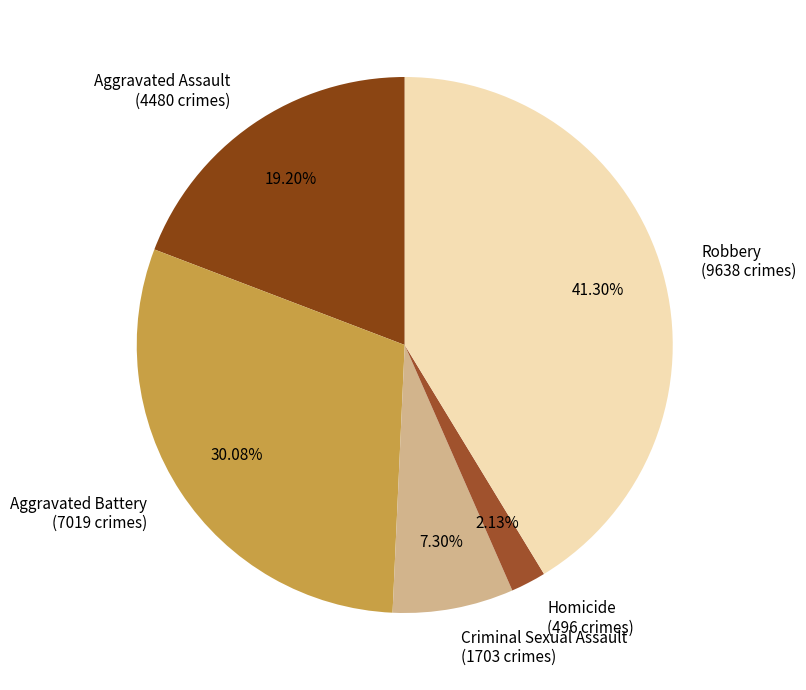

Is the sum of Criminal Sexual Assault and Aggravated Battery greater than half?

No